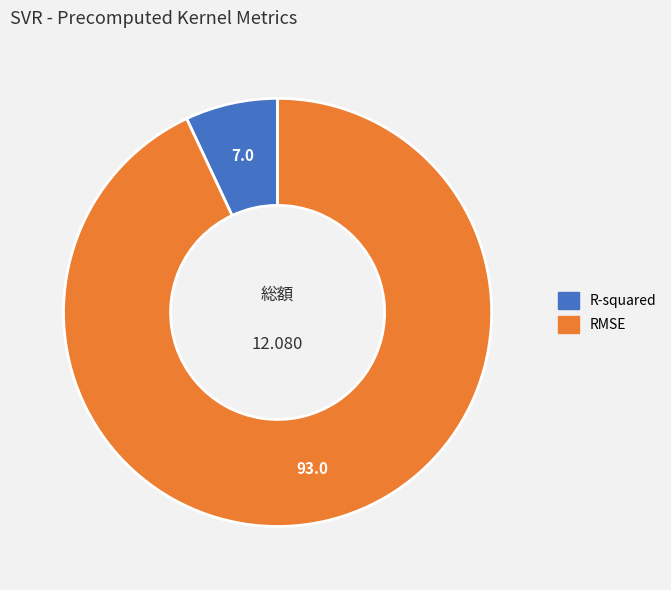

Rank the categories by value from highest to lowest.

RMSE, R-squared